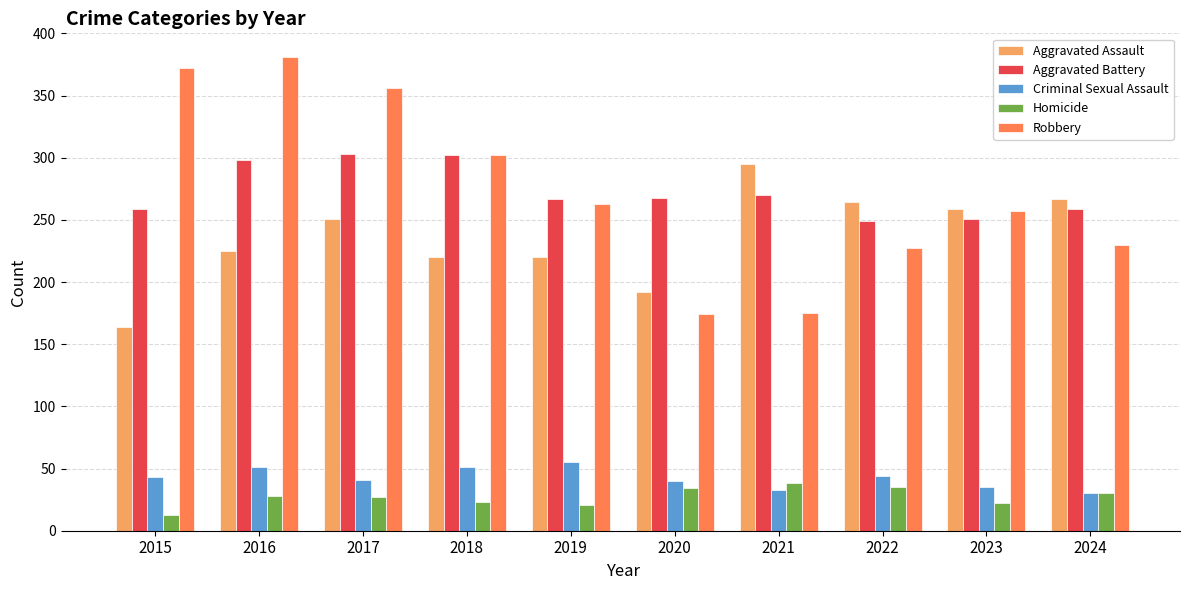

What is the sum of the Homicide values at 2021 and 2015?

51